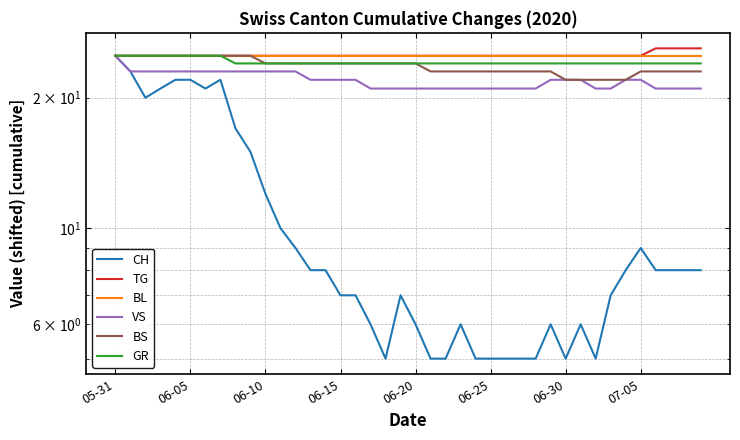

True or false: TG and VS cross at least once.

False